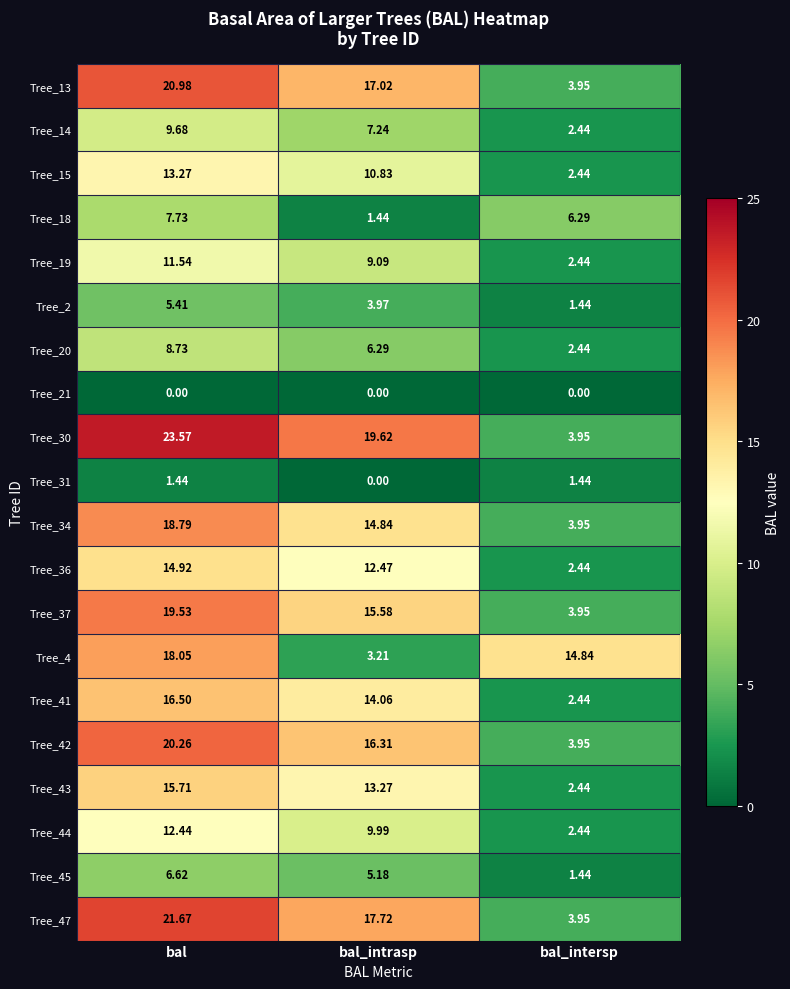

At which label does Tree_31 reach its minimum?

bal_intrasp